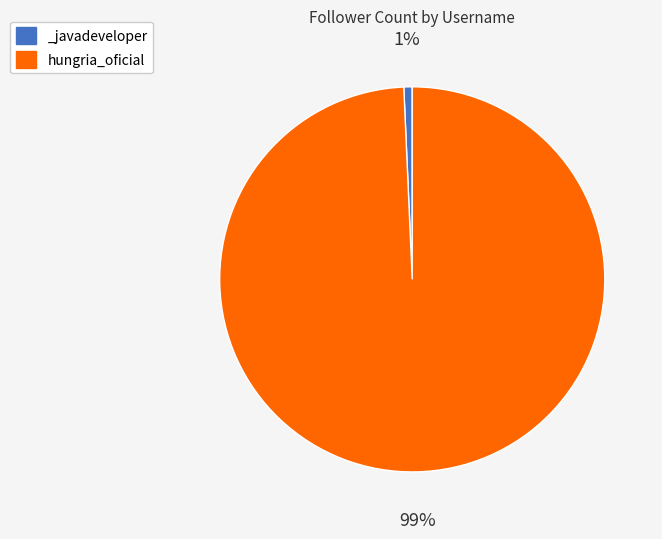

Is hungria_oficial the majority of the pie?

Yes